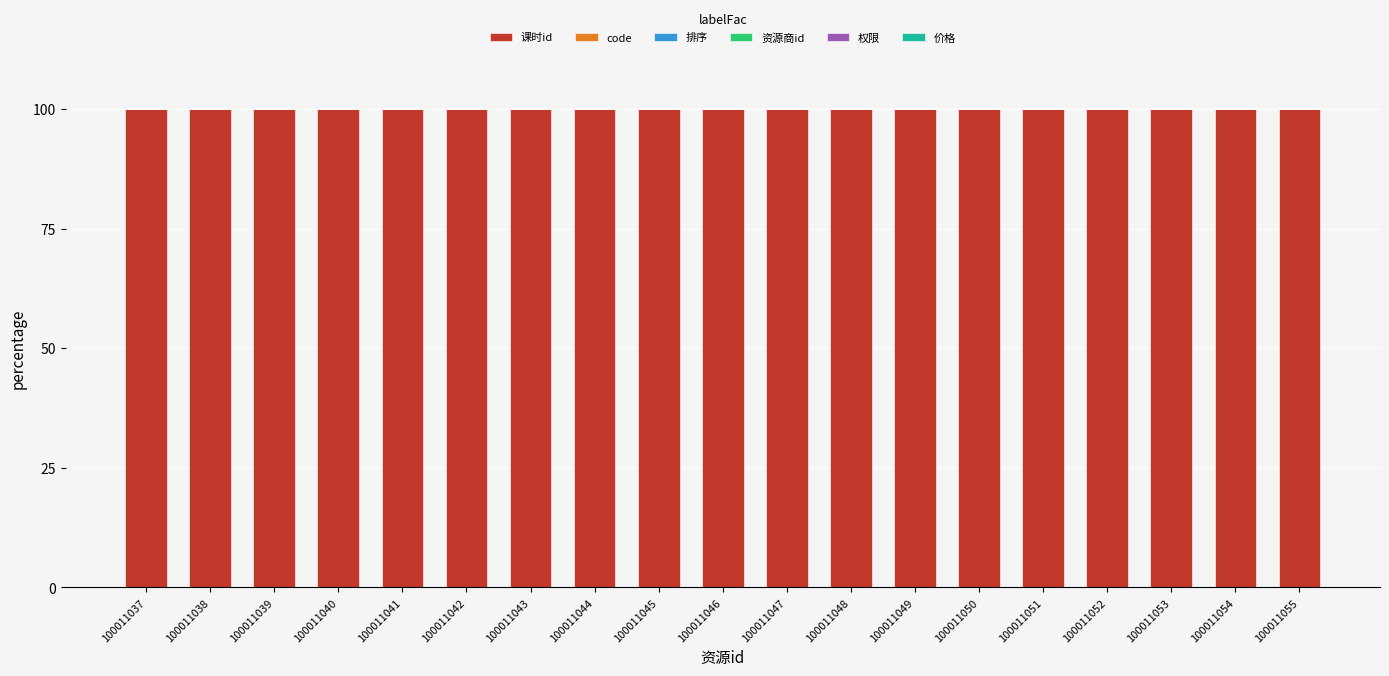

What is the highest value of the 课时id series?

100.0